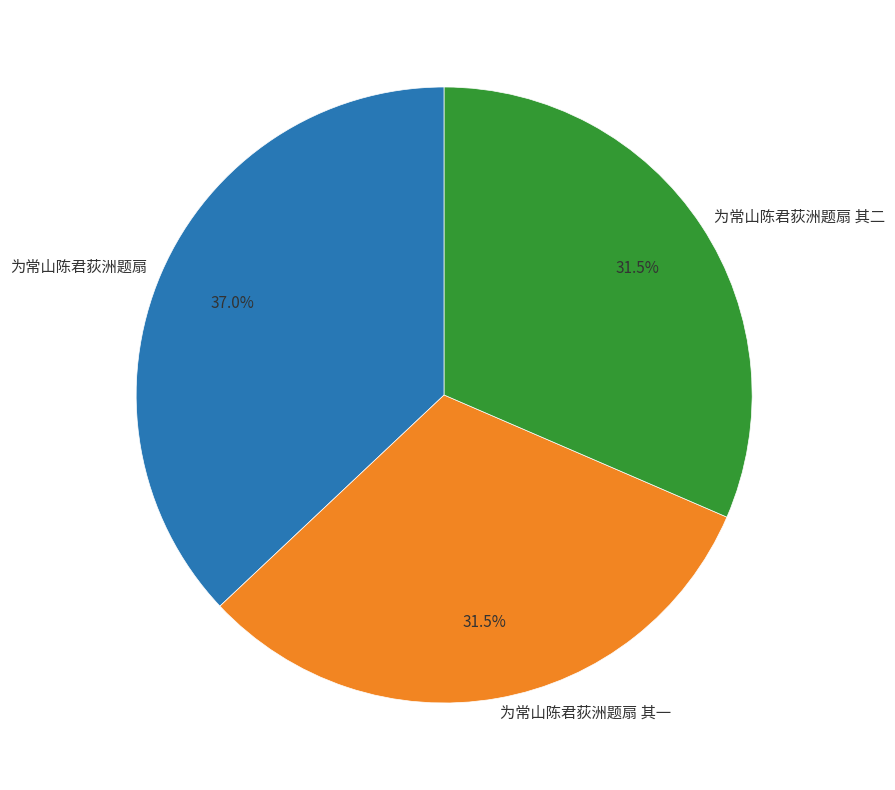

Does 为常山陈君荻洲题扇 其二 represent more than half of the total?

No